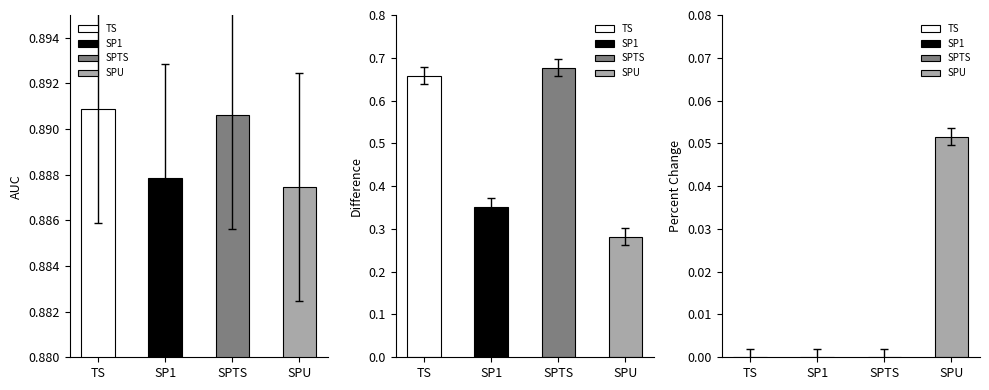

Between SP1 and SPTS, which is larger?

SPTS